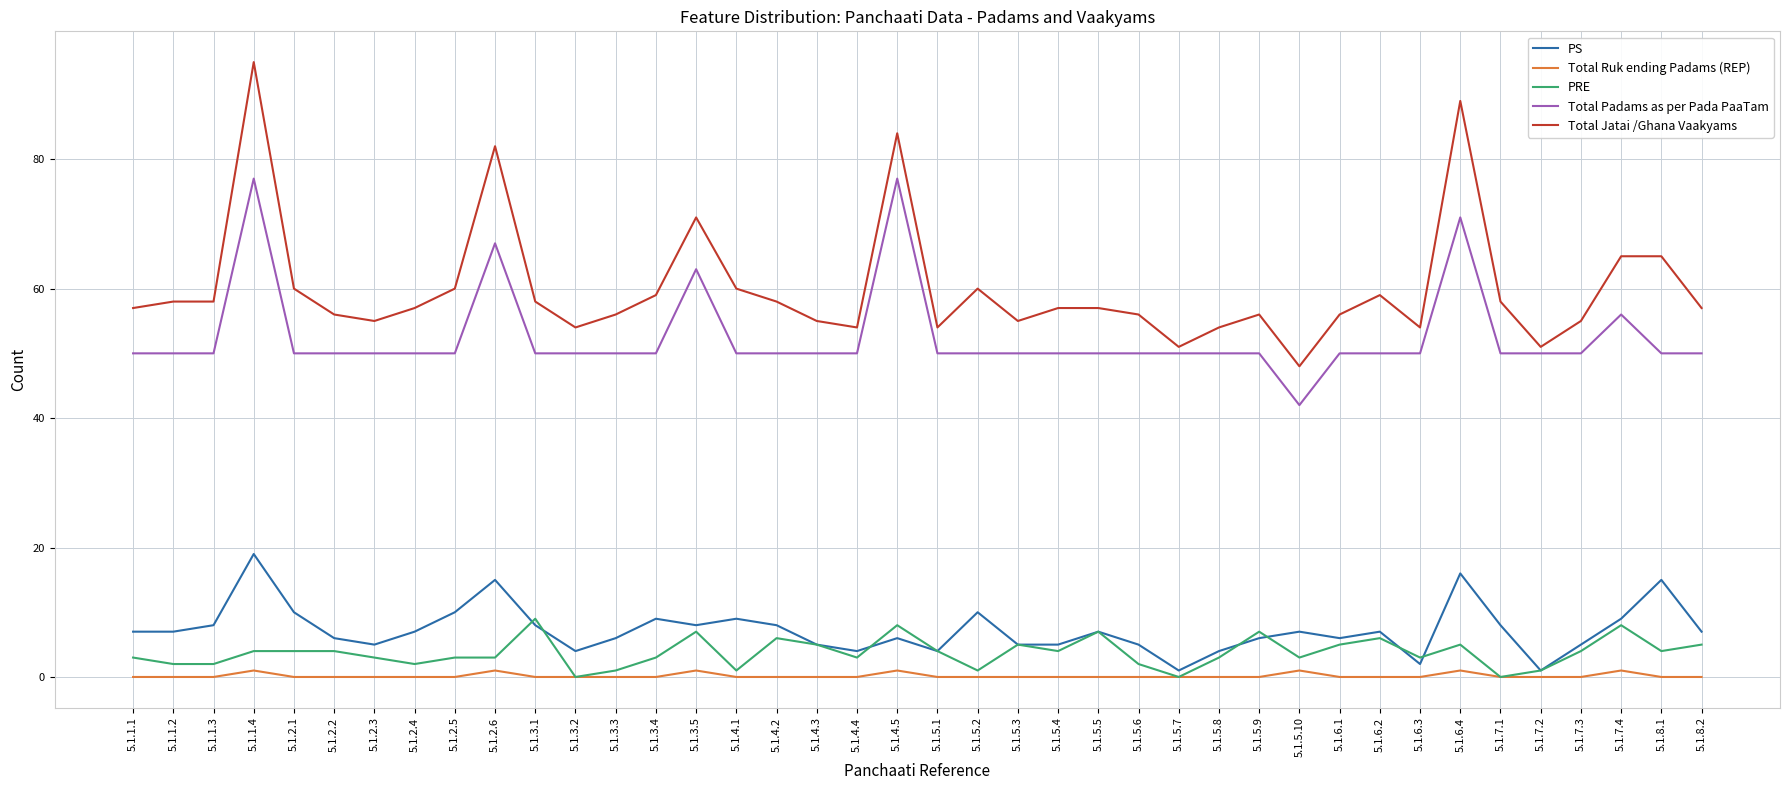

Which series has the widest spread of values?

Total Jatai /Ghana Vaakyams